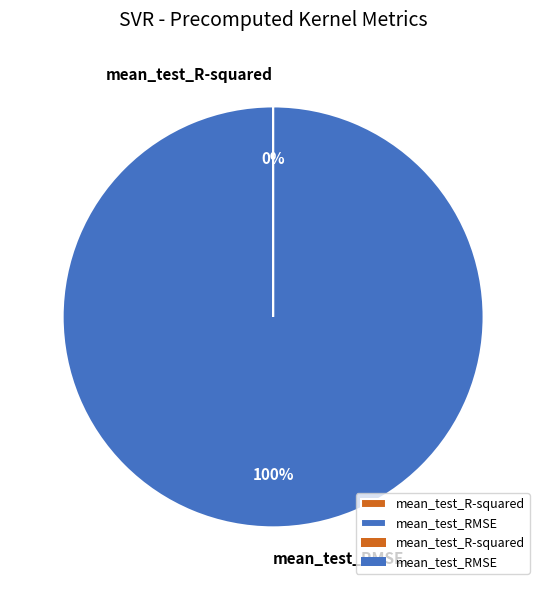

What is the majority slice?

mean_test_RMSE